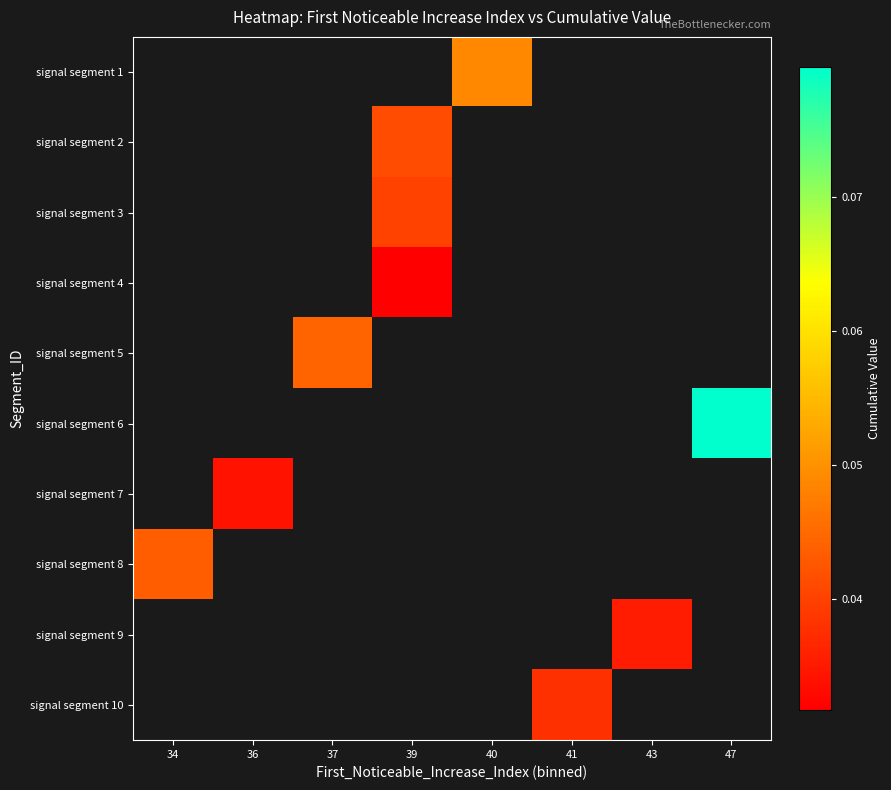

Count the number of data series in this chart.

10